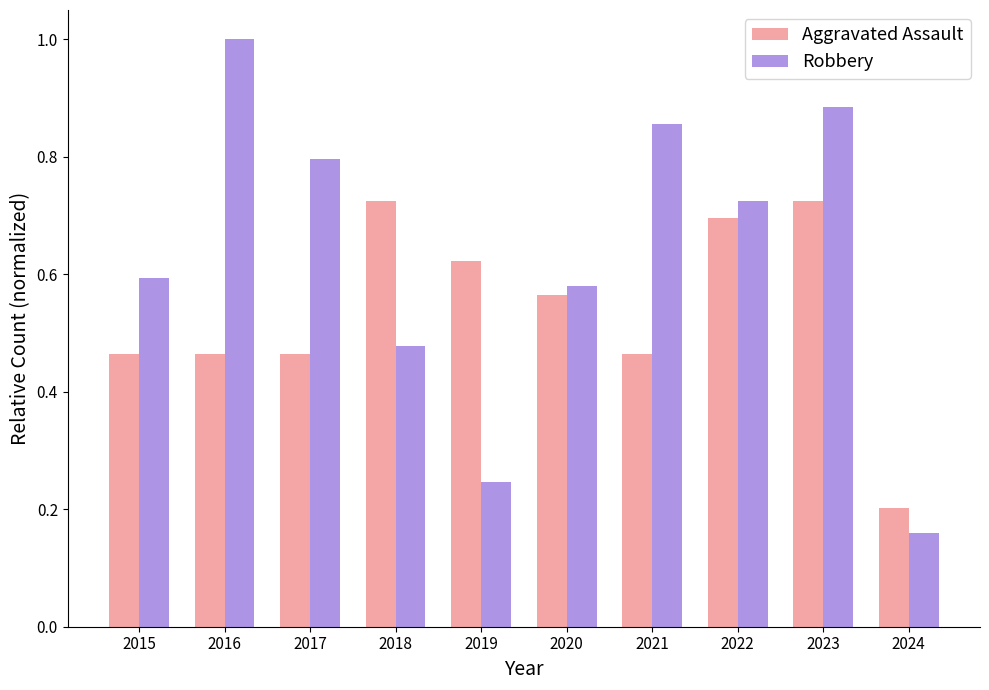

How many Aggravated Assault values are between 0 and 1?

10